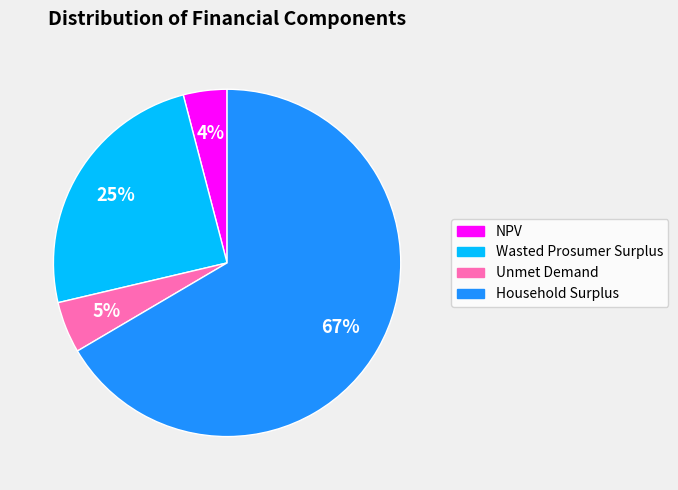

To the nearest percent, what is the combined percentage of Unmet Demand and Household Surplus?

71%